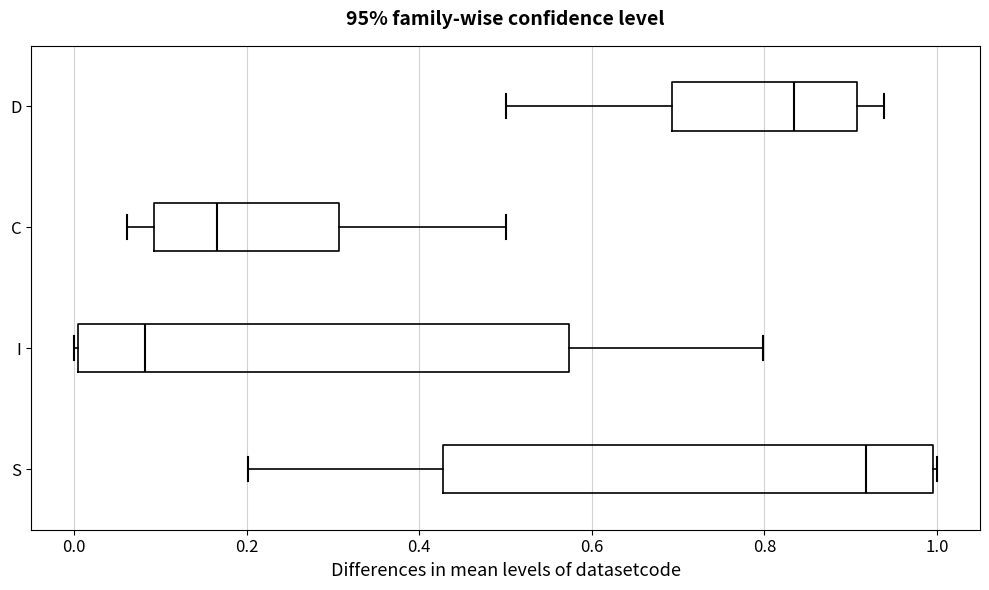

Reading bottom to top, read every box against the x-axis: the position of its median line, the range the box covers, and the ends of its whiskers. The values are not printed on the chart, so give them approximately, as read against the axis.

S: median 0.92, box 0.42 to 1.00, whiskers 0.20 to 1.00
I: median 0.08, box 0.00 to 0.58, whiskers 0.00 to 0.80
C: median 0.16, box 0.10 to 0.30, whiskers 0.06 to 0.50
D: median 0.84, box 0.70 to 0.90, whiskers 0.50 to 0.94